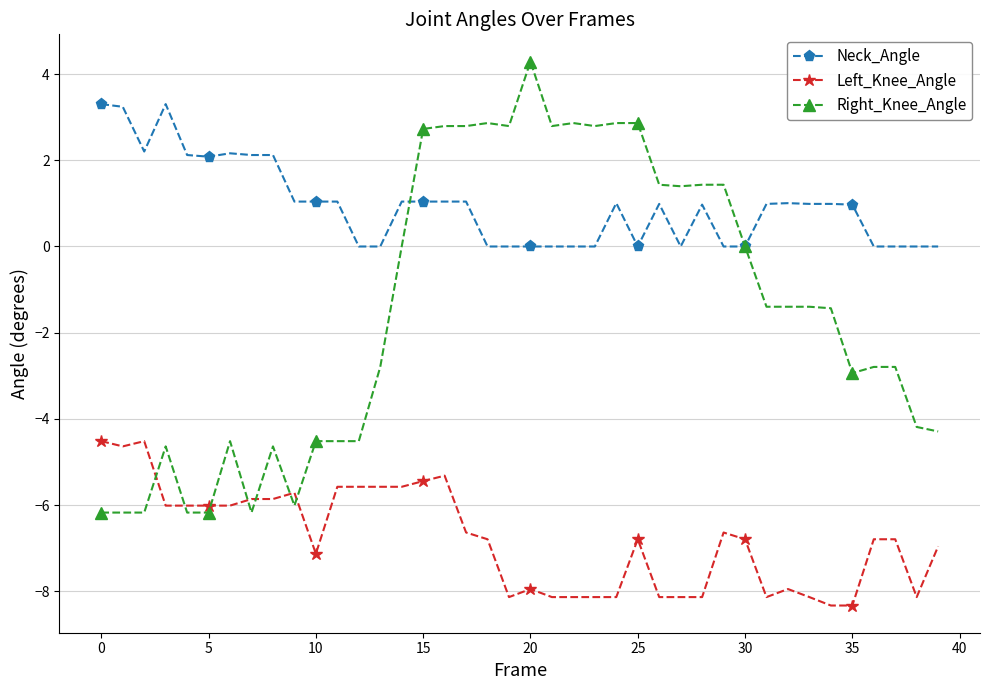

At how many categories does at least one series exceed -2?

40